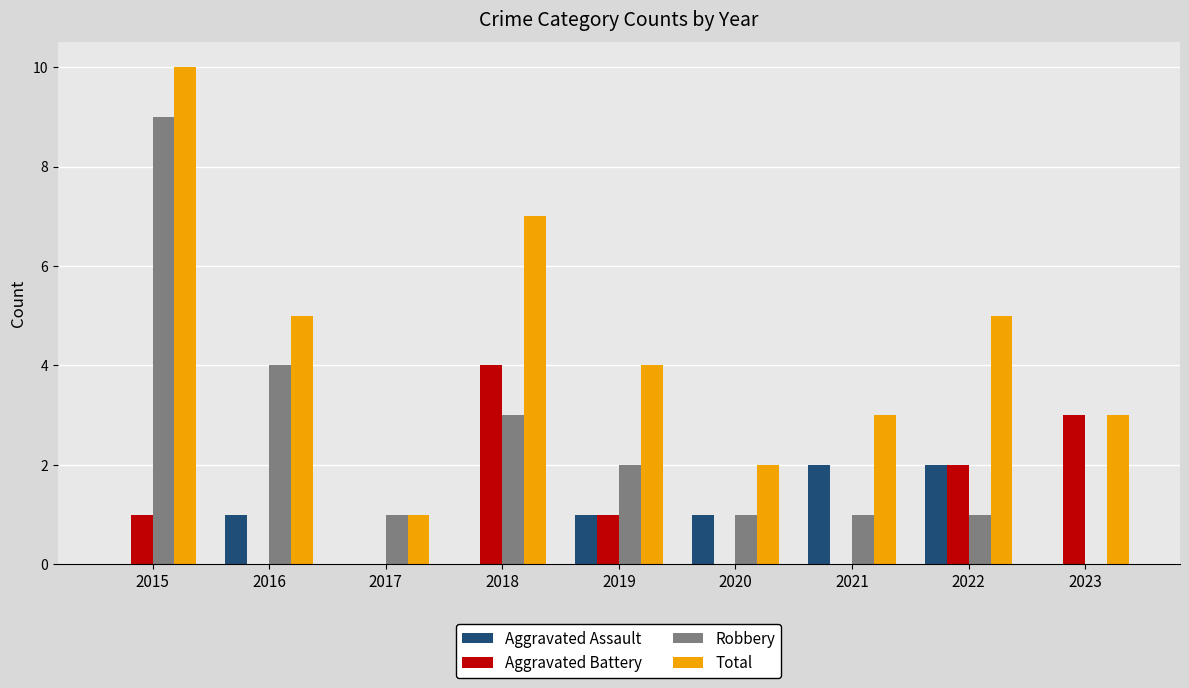

What is the maximum value shown in the chart?

10